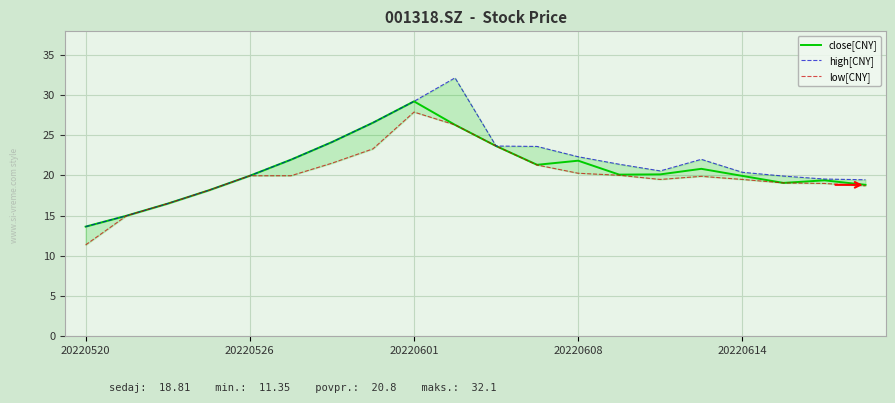

The value of high[CNY] at 13 is 21.4. True or false?

True